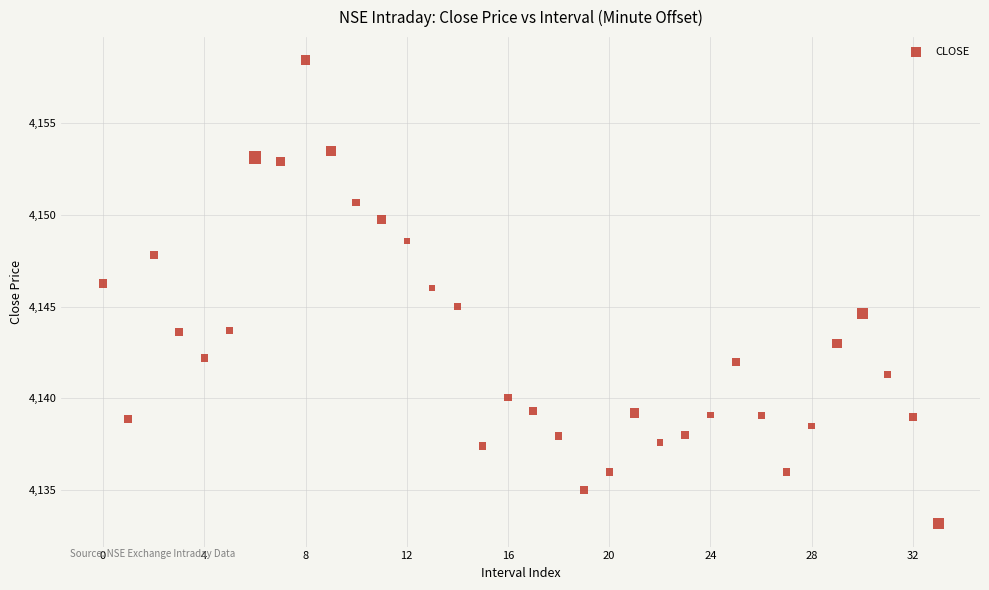

What is the range of Y values (max minus min)?

25.2